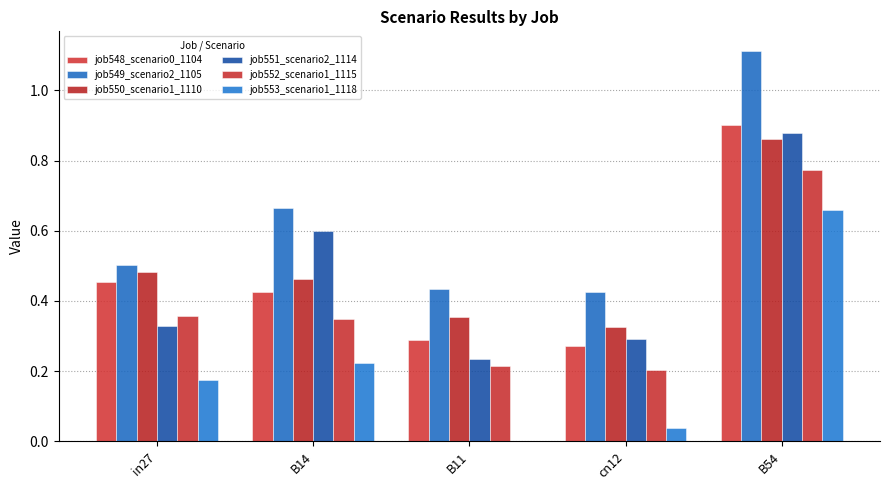

True or false: job553_scenario1_1118 has a value of 0.1 at cn12.

False